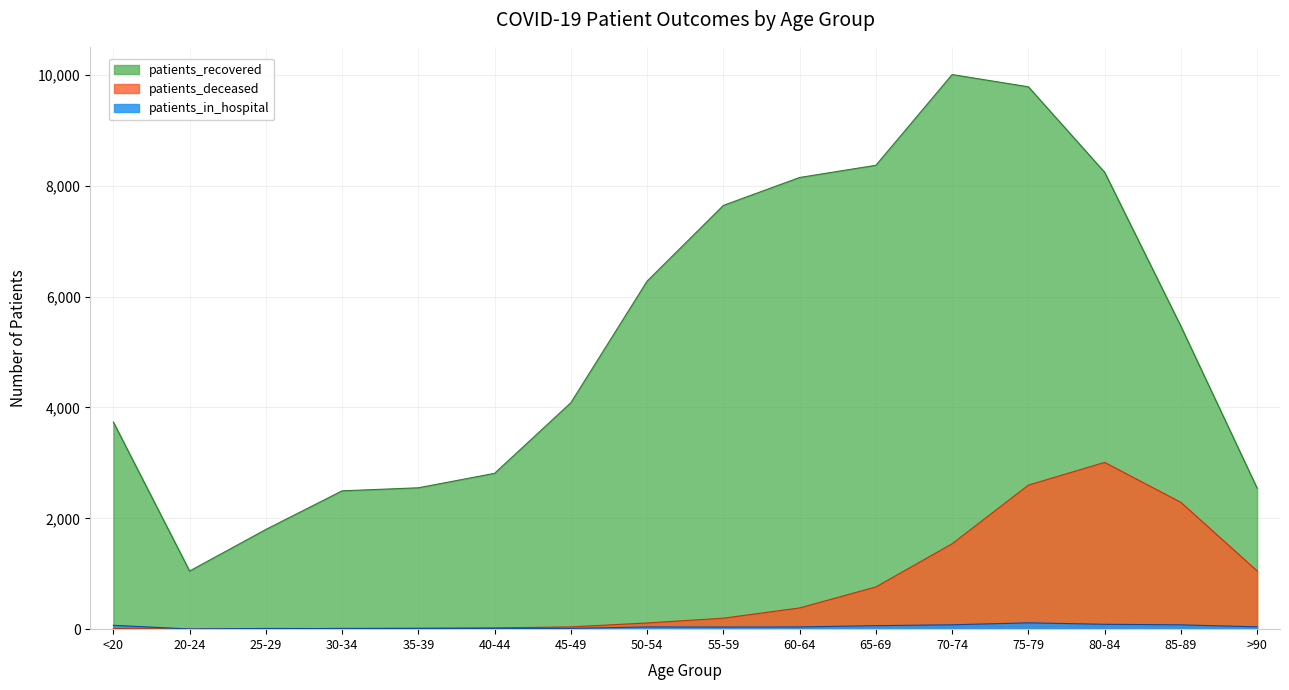

What position from the right is >90?

1